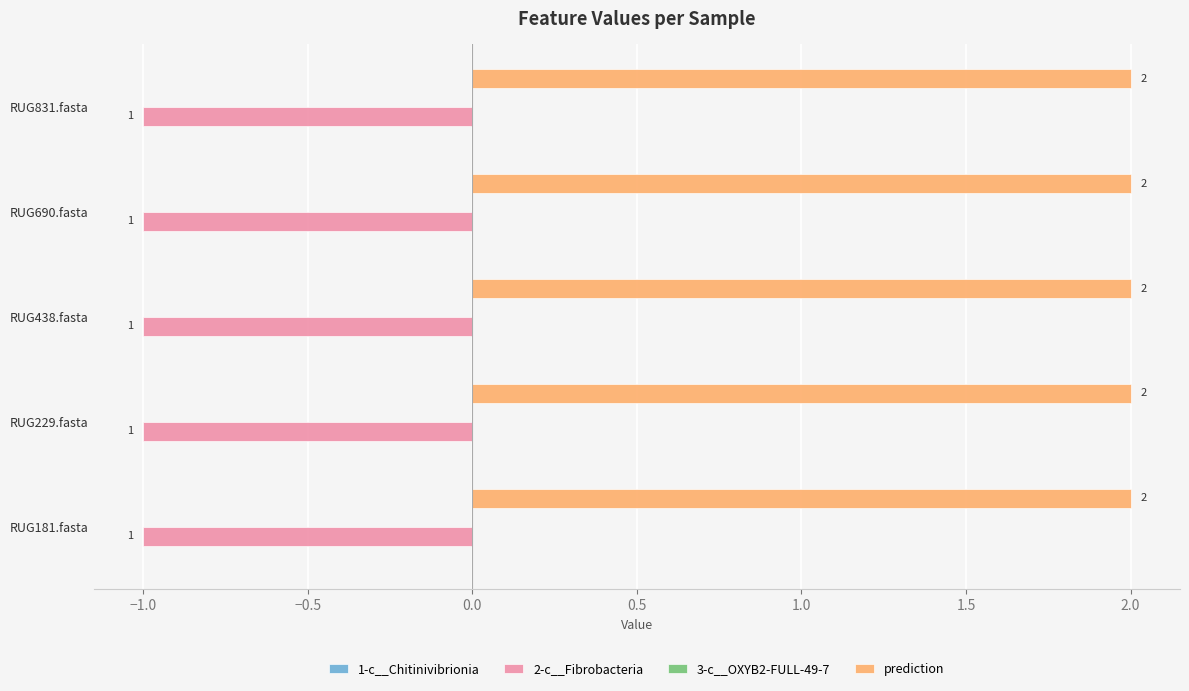

Where is 2-c__Fibrobacteria nearest to the value -1?

RUG181.fasta